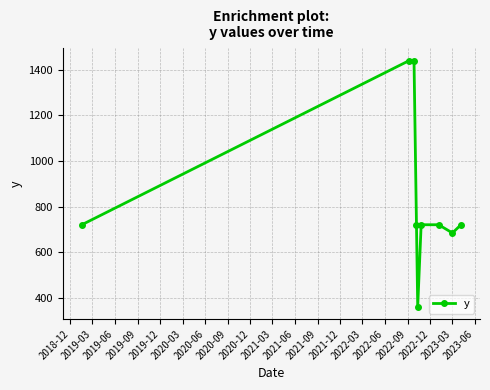

What is the sum of all values?

7524